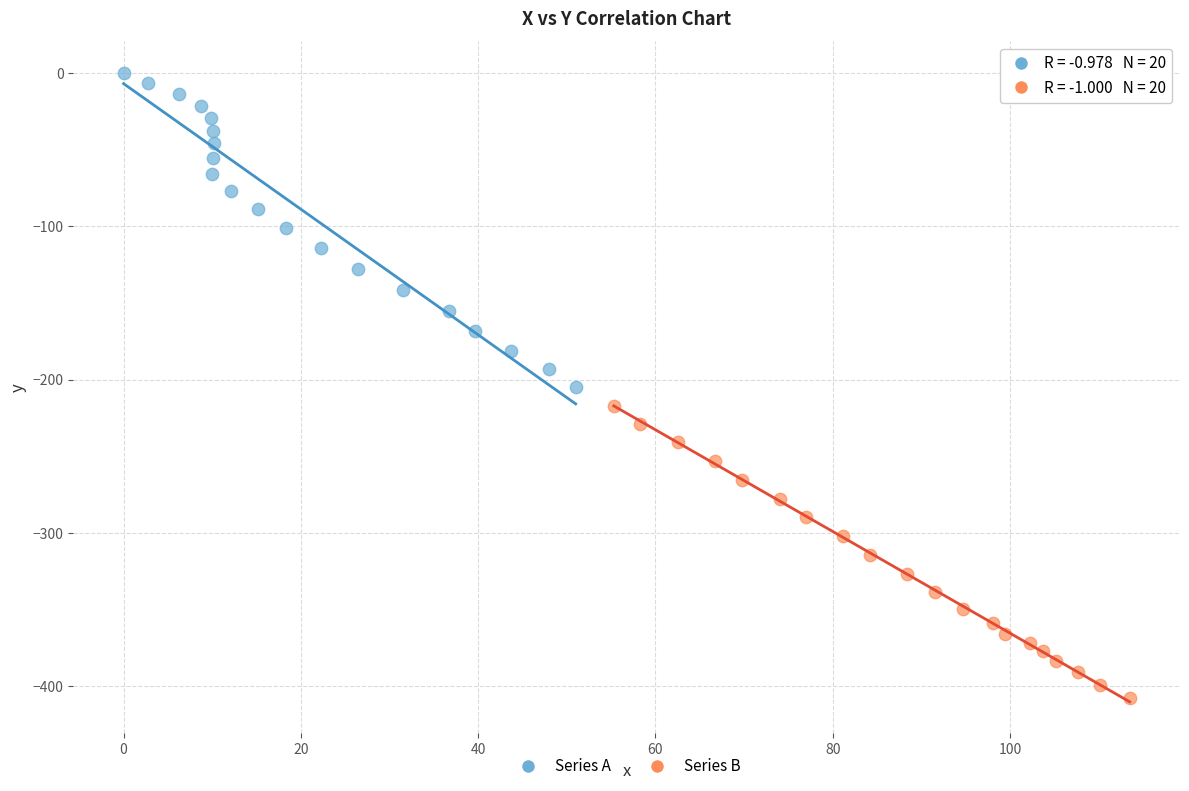

Which series contains the highest Y value?

Series A